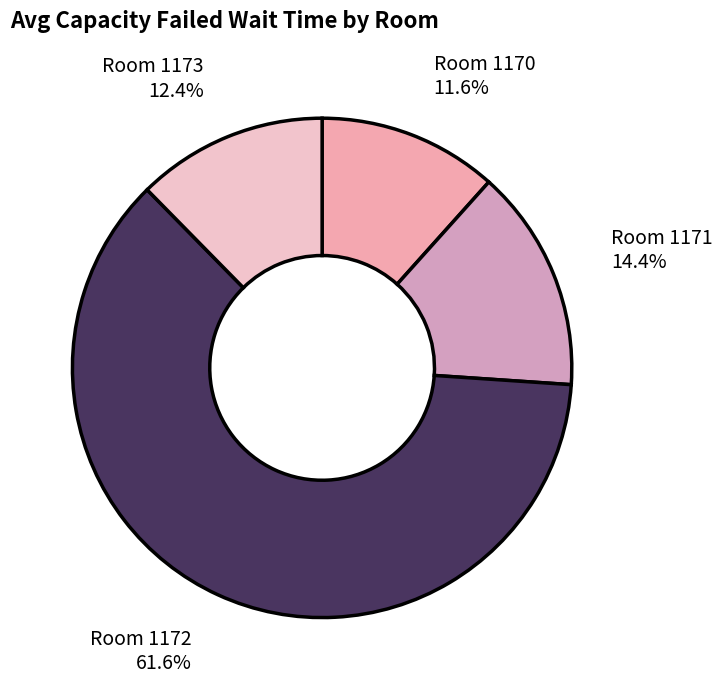

Is there a majority slice in this chart?

Yes